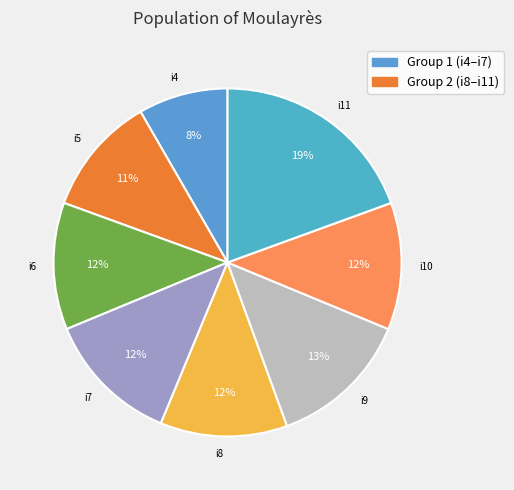

Is the sum of i6 and i8 greater than half?

No